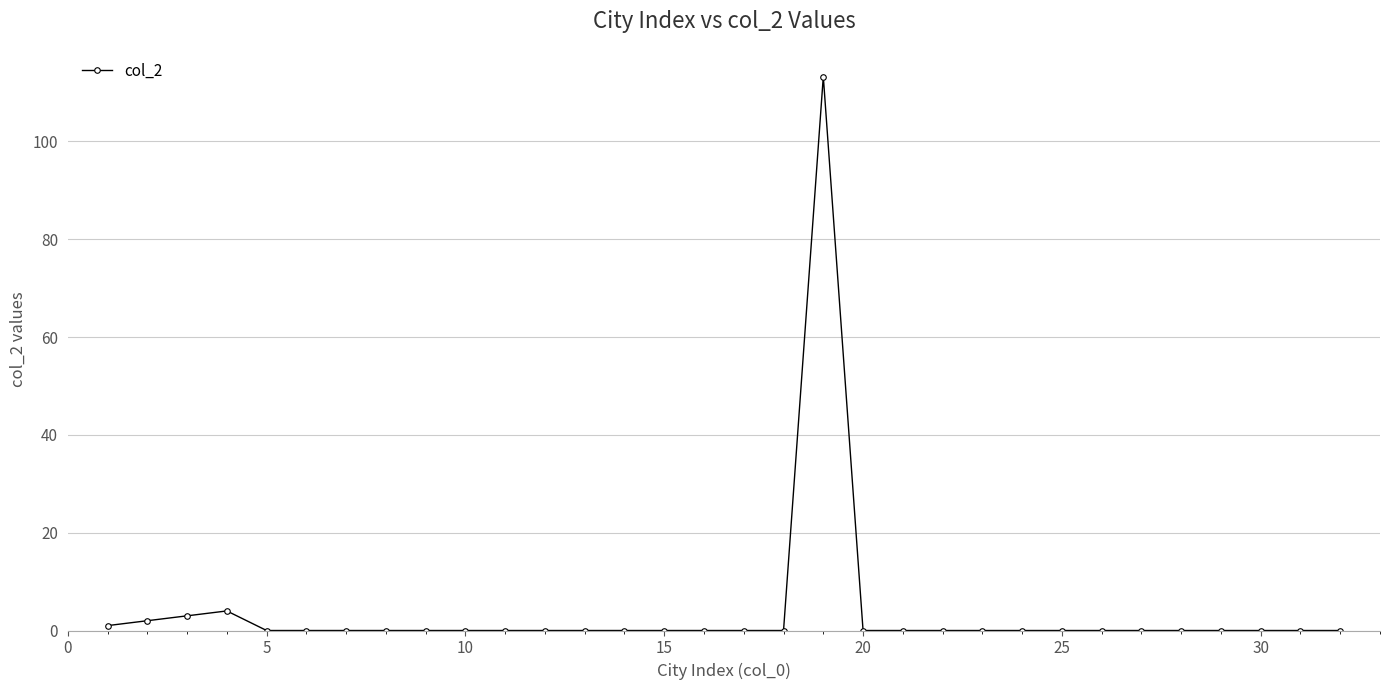

True or false: there are more than 1 points higher than both neighbors.

True